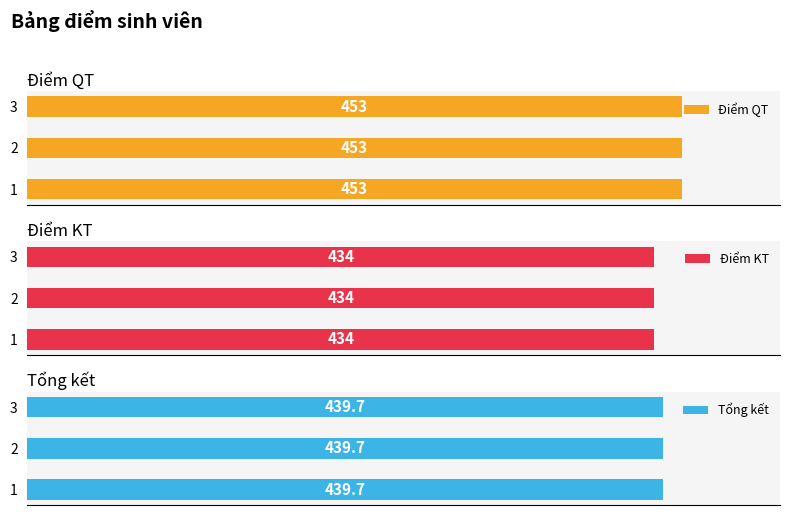

What is the total value across all series at 3?

1326.7